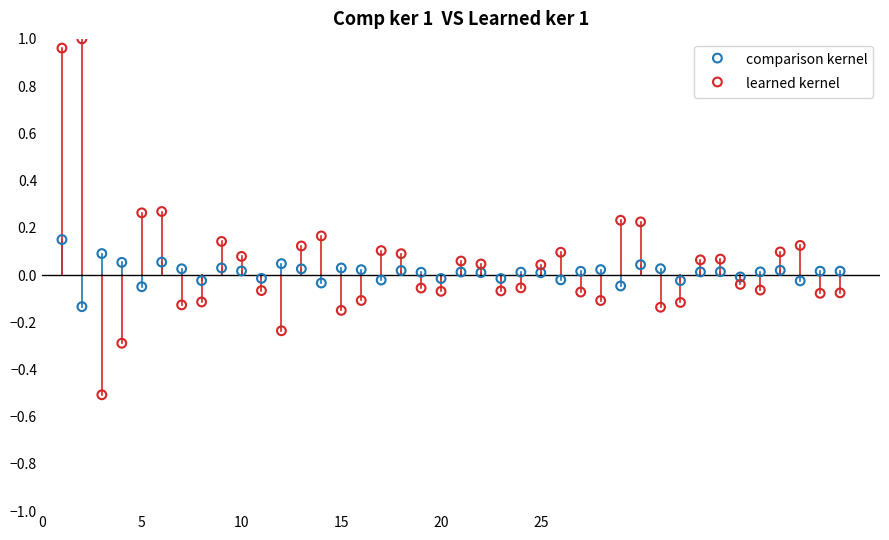

Which series has the largest Y range (max minus min)?

learned kernel